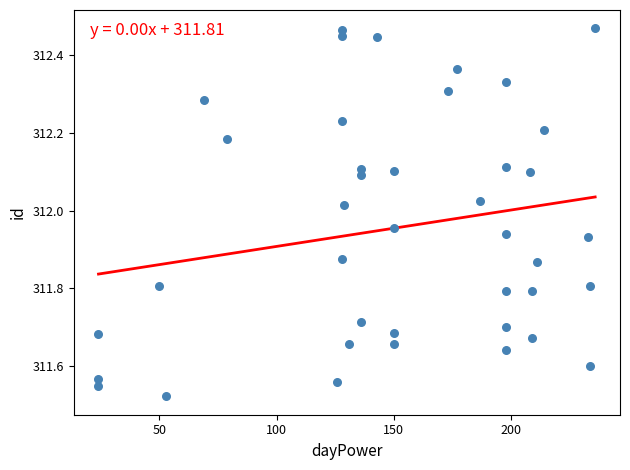

What is the range of Y values (max minus min)?

0.9